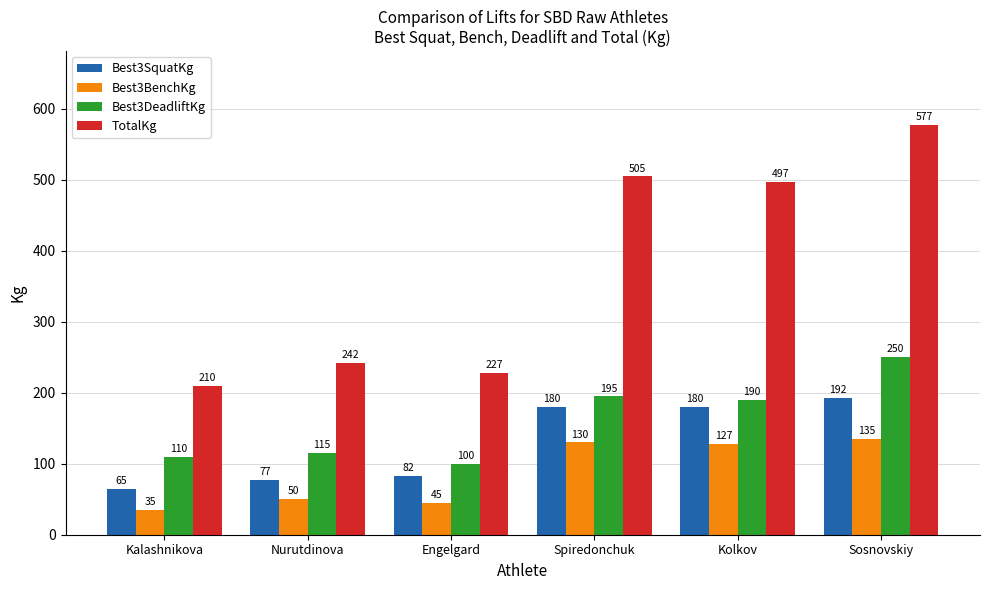

What is the value of the Best3DeadliftKg bar at the 1st from the left?

110.0